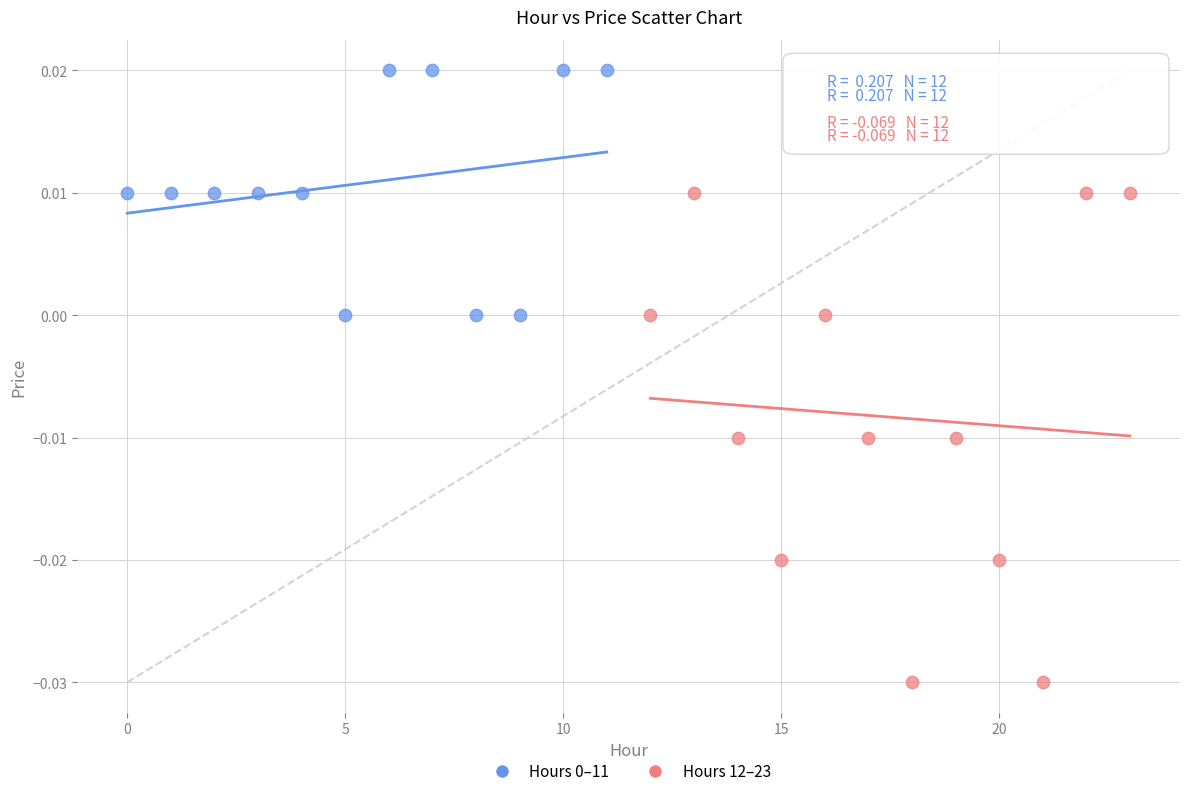

Which series reaches the minimum Y coordinate?

Hours 12–23